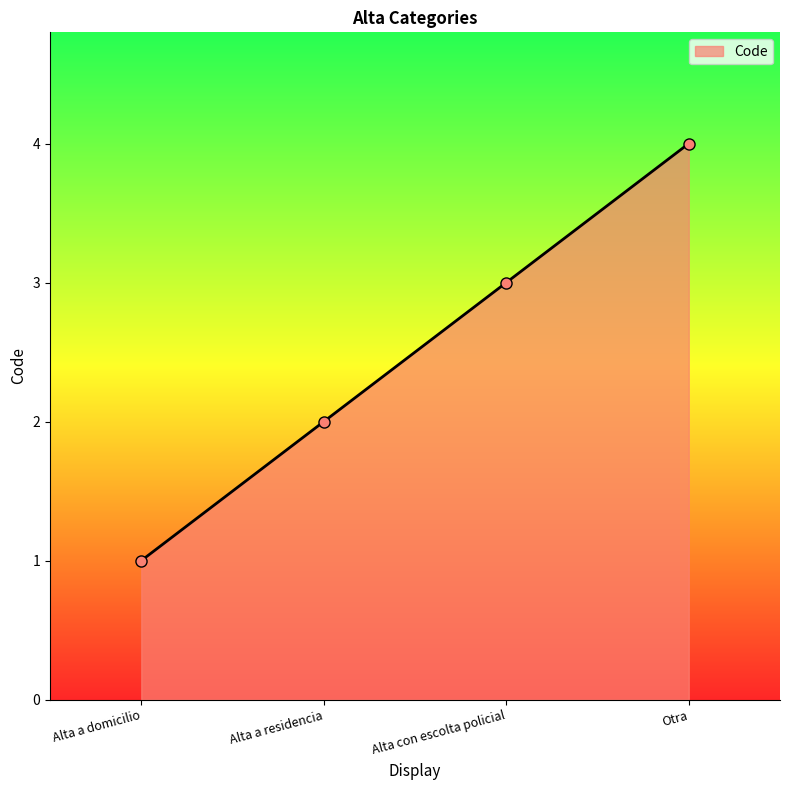

Reading right to left, list all the values displayed in this chart.

4	3	2	1